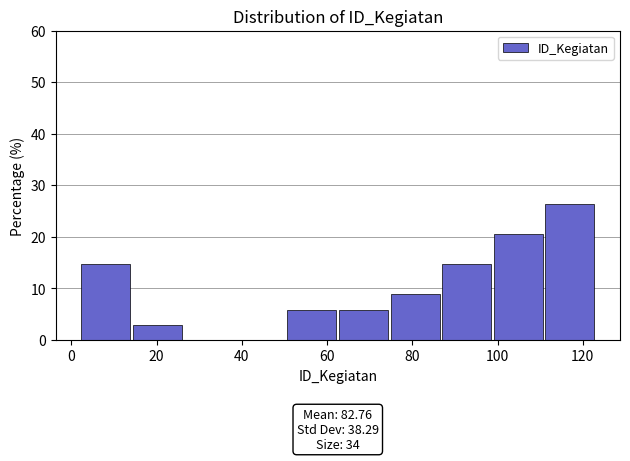

Over which range of the x-axis is the bar tallest?

110 to 124